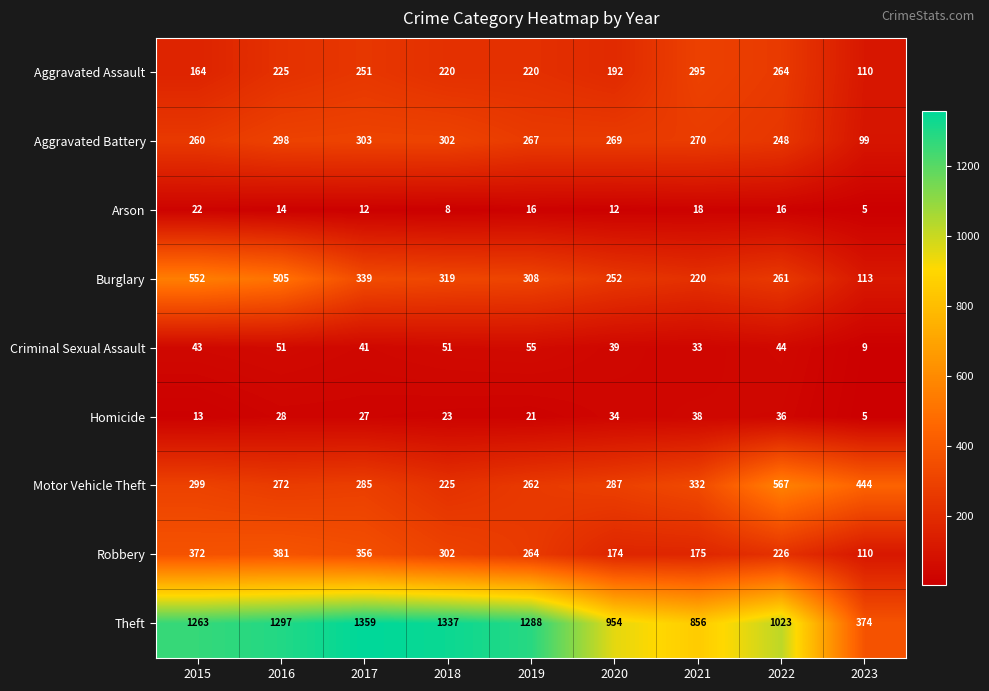

The value of Arson at 2022 is 16. True or false?

True